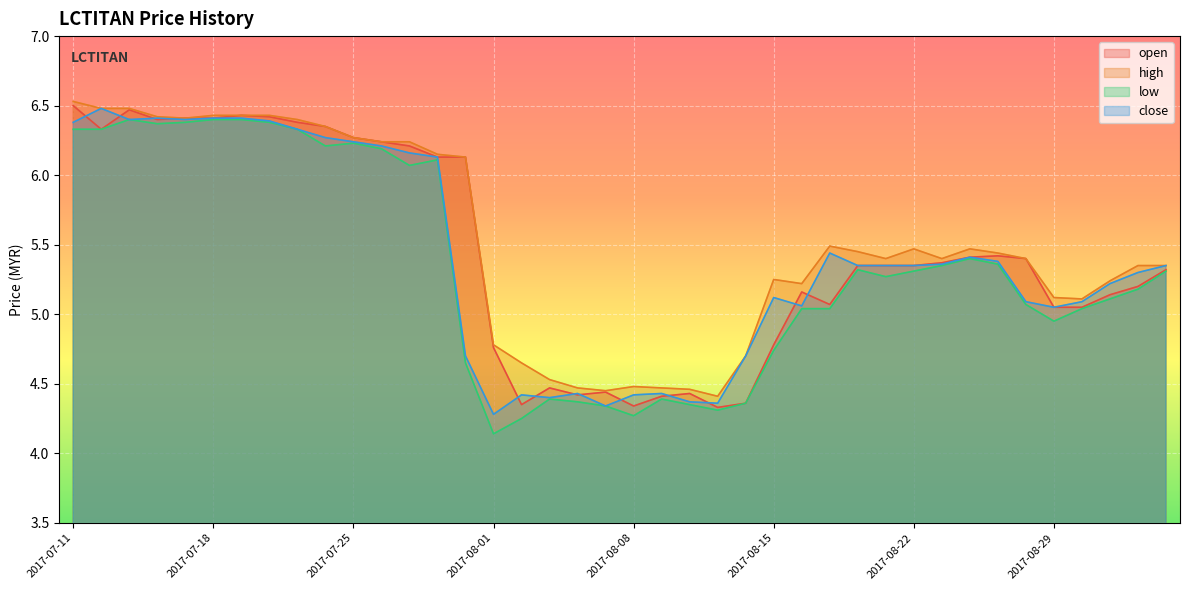

Reading left to right, transcribe all the data shown in this chart.

open: 2017-07-11=6.5	2017-07-12=6.3	2017-07-13=6.5	2017-07-14=6.4	2017-07-17=6.4	2017-07-18=6.4	2017-07-19=6.4	2017-07-20=6.4	2017-07-21=6.4	2017-07-24=6.3	2017-07-25=6.3	2017-07-26=6.2	2017-07-27=6.2	2017-07-28=6.1	2017-07-31=6.1	2017-08-01=4.8	2017-08-02=4.3	2017-08-03=4.5	2017-08-04=4.4	2017-08-07=4.4	2017-08-08=4.3	2017-08-09=4.4	2017-08-10=4.4	2017-08-11=4.3	2017-08-14=4.4	2017-08-15=4.8	2017-08-16=5.2	2017-08-17=5.1	2017-08-18=5.3	2017-08-21=5.3	2017-08-22=5.3	2017-08-23=5.4	2017-08-24=5.4	2017-08-25=5.4	2017-08-28=5.4	2017-08-29=5.0	2017-08-30=5.0	2017-09-05=5.1	2017-09-06=5.2	2017-09-07=5.3
high: 2017-07-11=6.5	2017-07-12=6.5	2017-07-13=6.5	2017-07-14=6.4	2017-07-17=6.4	2017-07-18=6.4	2017-07-19=6.4	2017-07-20=6.4	2017-07-21=6.4	2017-07-24=6.3	2017-07-25=6.3	2017-07-26=6.2	2017-07-27=6.2	2017-07-28=6.2	2017-07-31=6.1	2017-08-01=4.8	2017-08-02=4.7	2017-08-03=4.5	2017-08-04=4.5	2017-08-07=4.5	2017-08-08=4.5	2017-08-09=4.5	2017-08-10=4.5	2017-08-11=4.4	2017-08-14=4.7	2017-08-15=5.2	2017-08-16=5.2	2017-08-17=5.5	2017-08-18=5.5	2017-08-21=5.4	2017-08-22=5.5	2017-08-23=5.4	2017-08-24=5.5	2017-08-25=5.4	2017-08-28=5.4	2017-08-29=5.1	2017-08-30=5.1	2017-09-05=5.2	2017-09-06=5.3	2017-09-07=5.3
low: 2017-07-11=6.3	2017-07-12=6.3	2017-07-13=6.4	2017-07-14=6.4	2017-07-17=6.4	2017-07-18=6.4	2017-07-19=6.4	2017-07-20=6.4	2017-07-21=6.3	2017-07-24=6.2	2017-07-25=6.2	2017-07-26=6.2	2017-07-27=6.1	2017-07-28=6.1	2017-07-31=4.7	2017-08-01=4.1	2017-08-02=4.2	2017-08-03=4.4	2017-08-04=4.4	2017-08-07=4.3	2017-08-08=4.3	2017-08-09=4.4	2017-08-10=4.3	2017-08-11=4.3	2017-08-14=4.4	2017-08-15=4.7	2017-08-16=5.0	2017-08-17=5.0	2017-08-18=5.3	2017-08-21=5.3	2017-08-22=5.3	2017-08-23=5.3	2017-08-24=5.4	2017-08-25=5.4	2017-08-28=5.1	2017-08-29=5.0	2017-08-30=5.0	2017-09-05=5.1	2017-09-06=5.2	2017-09-07=5.3
close: 2017-07-11=6.4	2017-07-12=6.5	2017-07-13=6.4	2017-07-14=6.4	2017-07-17=6.4	2017-07-18=6.4	2017-07-19=6.4	2017-07-20=6.4	2017-07-21=6.3	2017-07-24=6.3	2017-07-25=6.2	2017-07-26=6.2	2017-07-27=6.2	2017-07-28=6.1	2017-07-31=4.7	2017-08-01=4.3	2017-08-02=4.4	2017-08-03=4.4	2017-08-04=4.4	2017-08-07=4.3	2017-08-08=4.4	2017-08-09=4.4	2017-08-10=4.4	2017-08-11=4.4	2017-08-14=4.7	2017-08-15=5.1	2017-08-16=5.1	2017-08-17=5.4	2017-08-18=5.3	2017-08-21=5.3	2017-08-22=5.3	2017-08-23=5.4	2017-08-24=5.4	2017-08-25=5.4	2017-08-28=5.1	2017-08-29=5.0	2017-08-30=5.1	2017-09-05=5.2	2017-09-06=5.3	2017-09-07=5.3